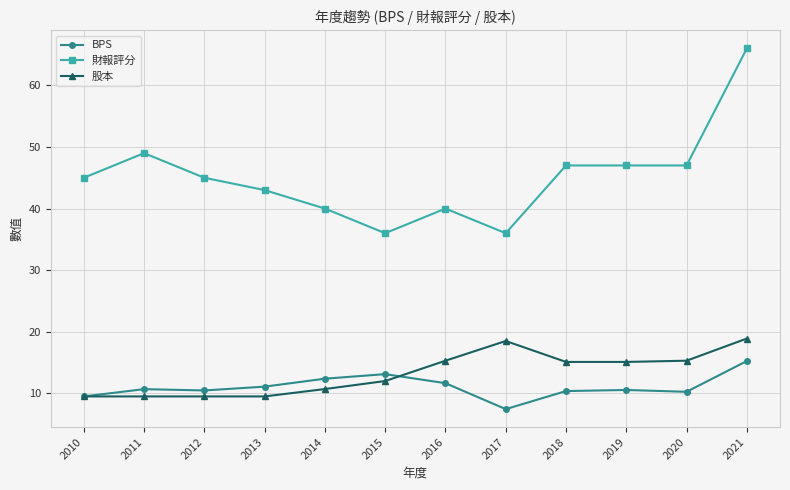

True or false: 股本 and BPS intersect in this chart.

True